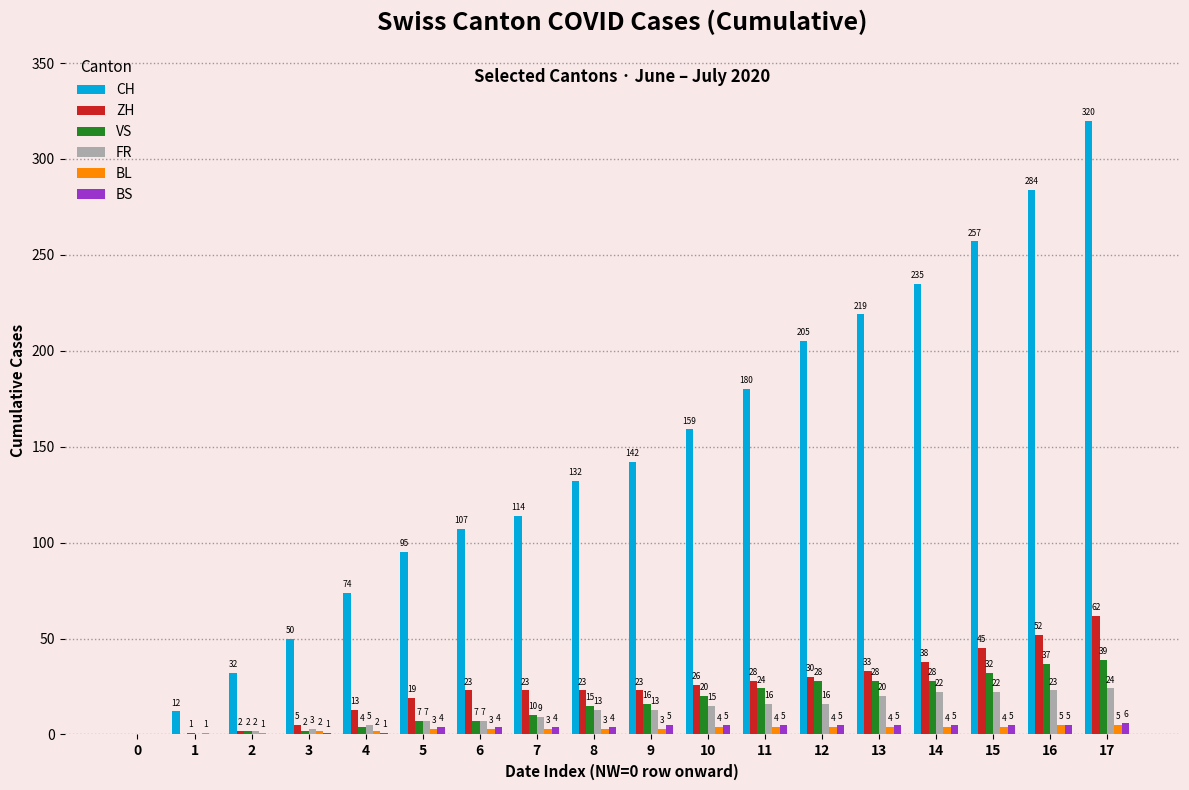

How many categories are shown in the chart?

18